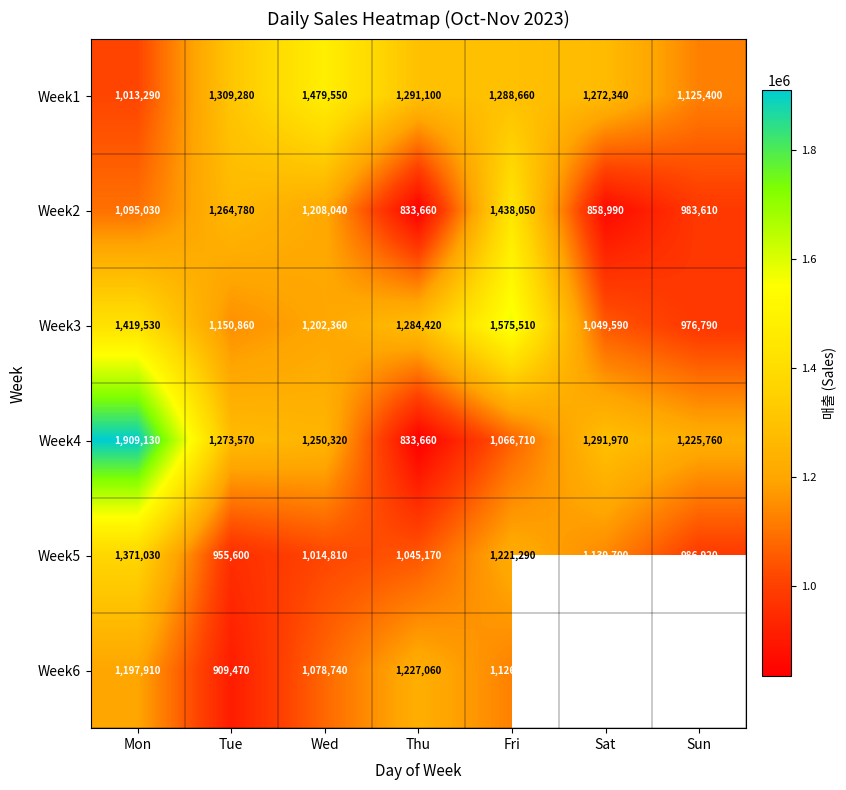

What is the difference between the maximum and second lowest values in the Week3 series?

525920